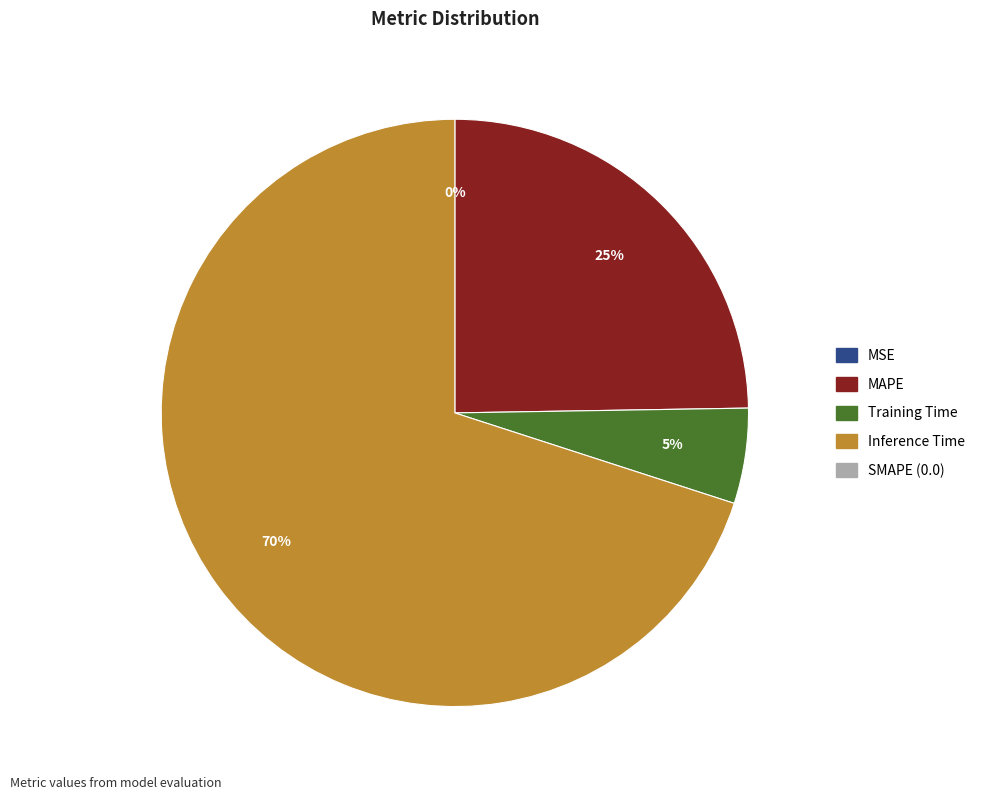

To the nearest percent, what is the average slice percentage?

25%